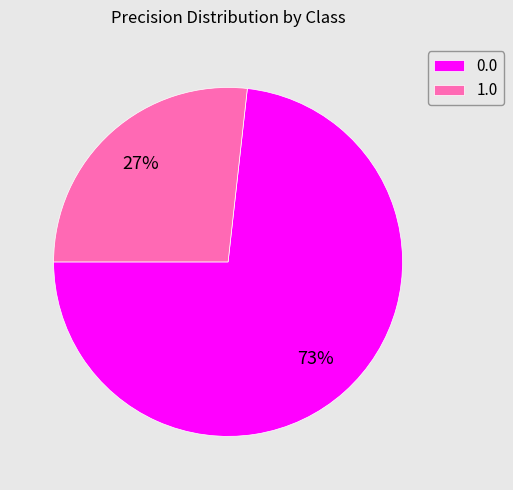

Is it true that 0.0 is 73% of the pie?

True